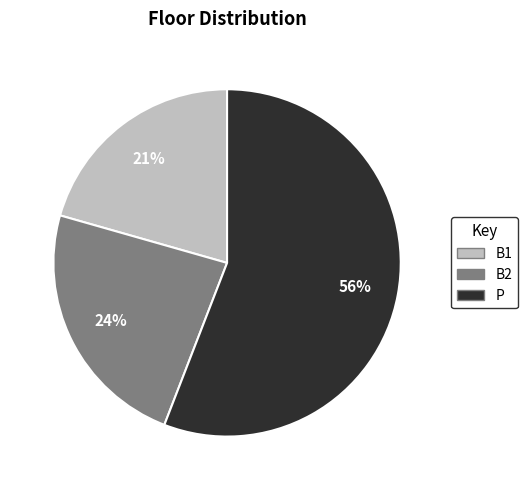

What is the largest slice in the pie chart?

P